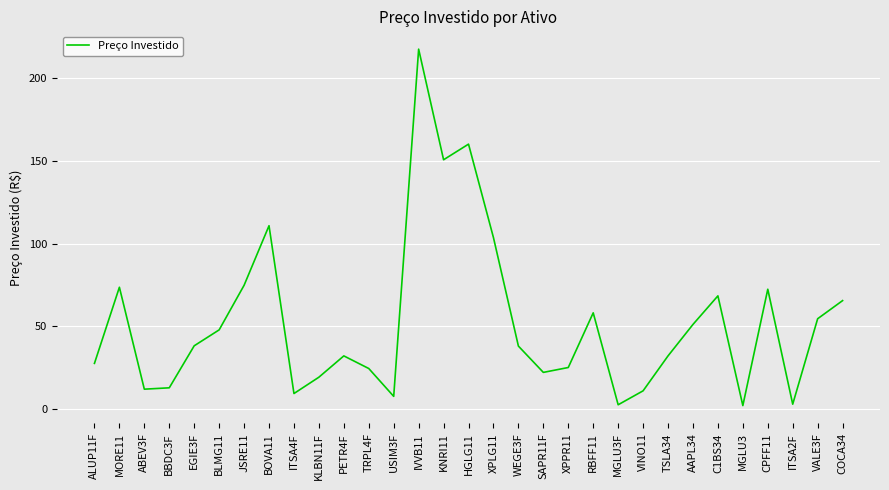

The value at RBFF11 is 58.2. True or false?

True